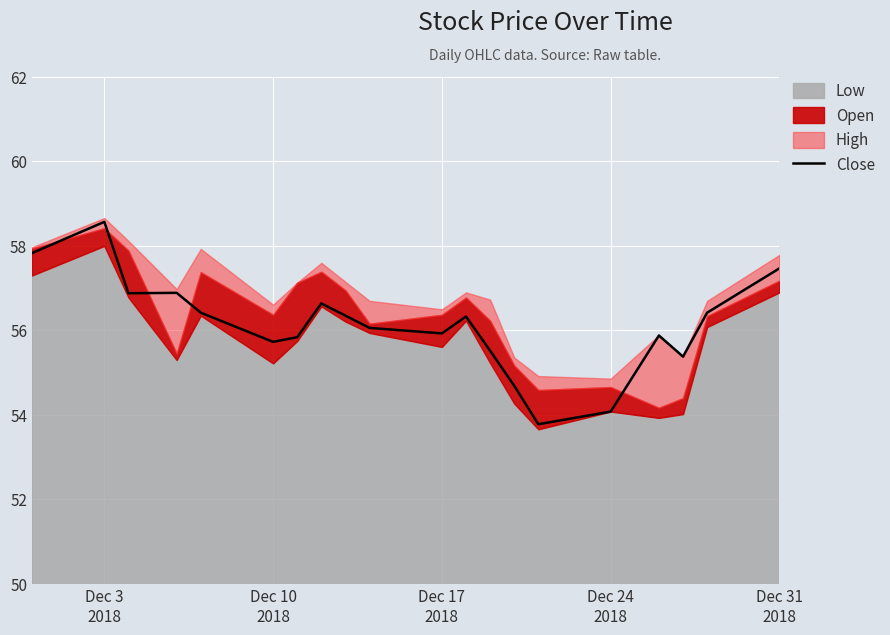

What is the minimum value for Close?

53.8